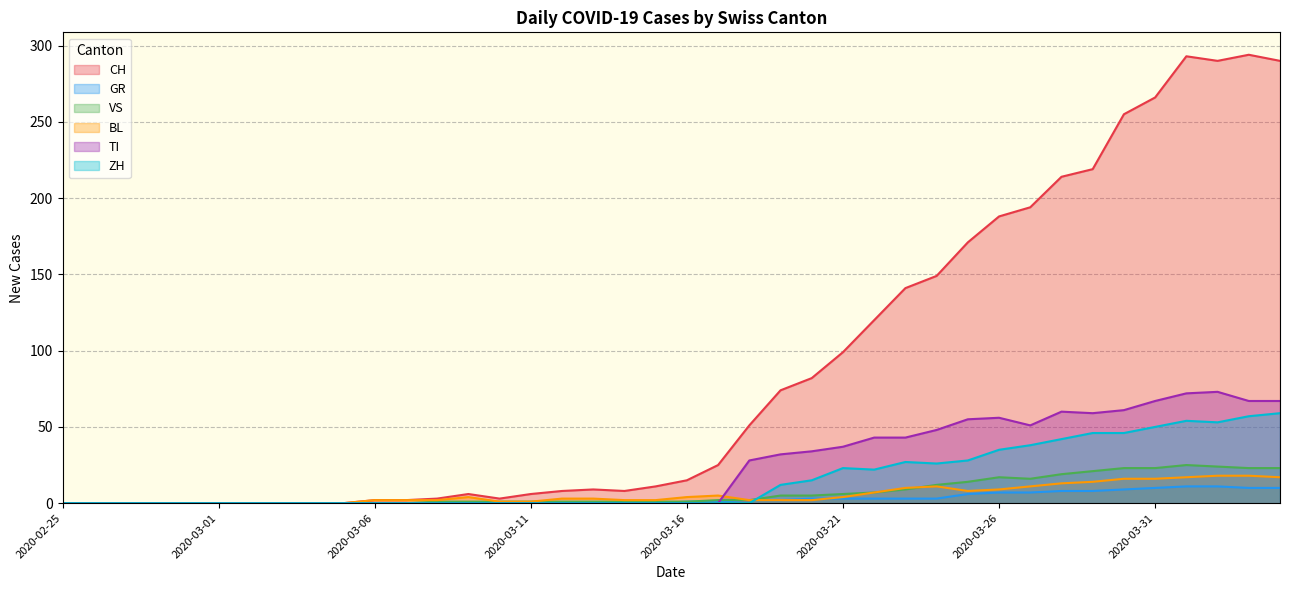

At which category is the sum across all series the highest?

2020-04-01